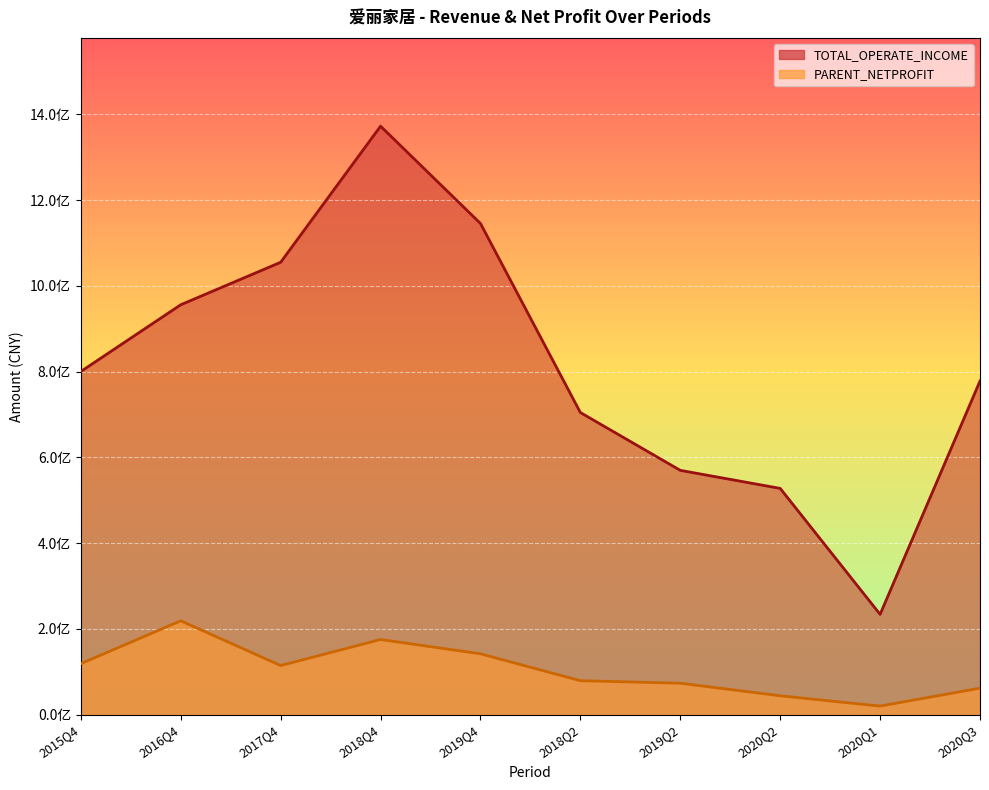

At how many categories does at least one series exceed 1268866794?

1